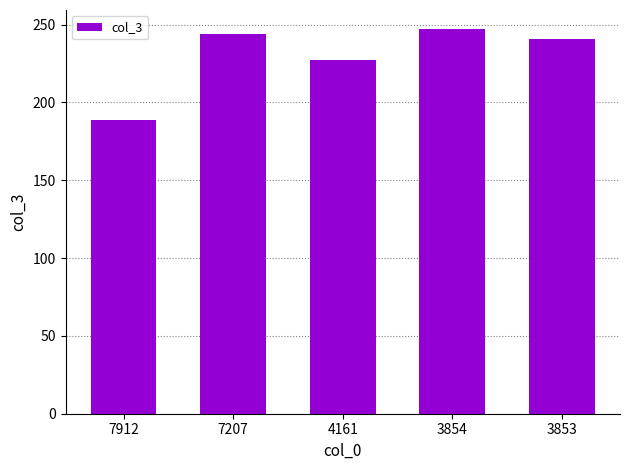

Rank the categories by value from highest to lowest.

3854, 7207, 3853, 4161, 7912